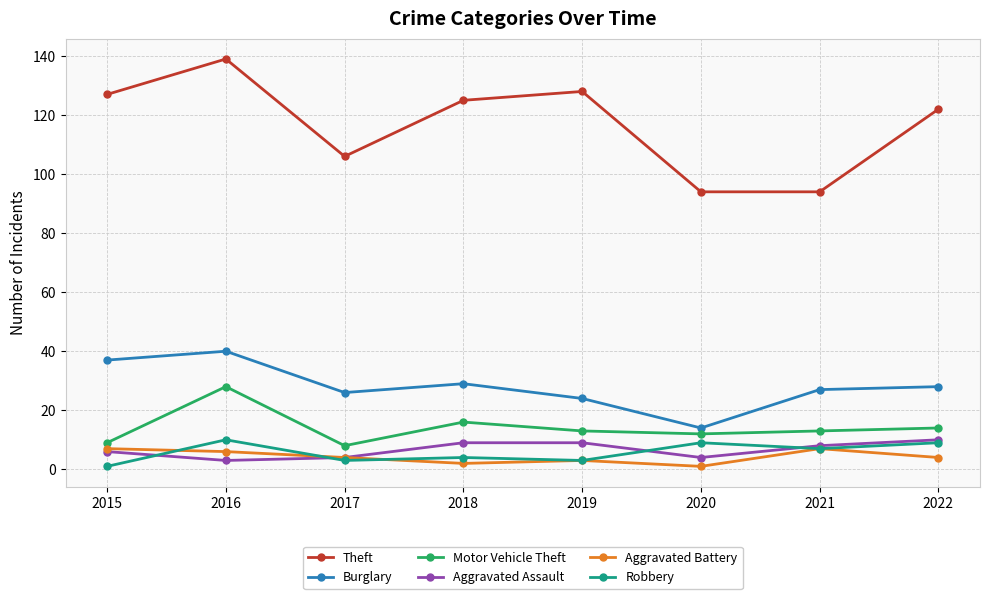

True or false: Robbery has more than 0 points higher than both neighbors.

True